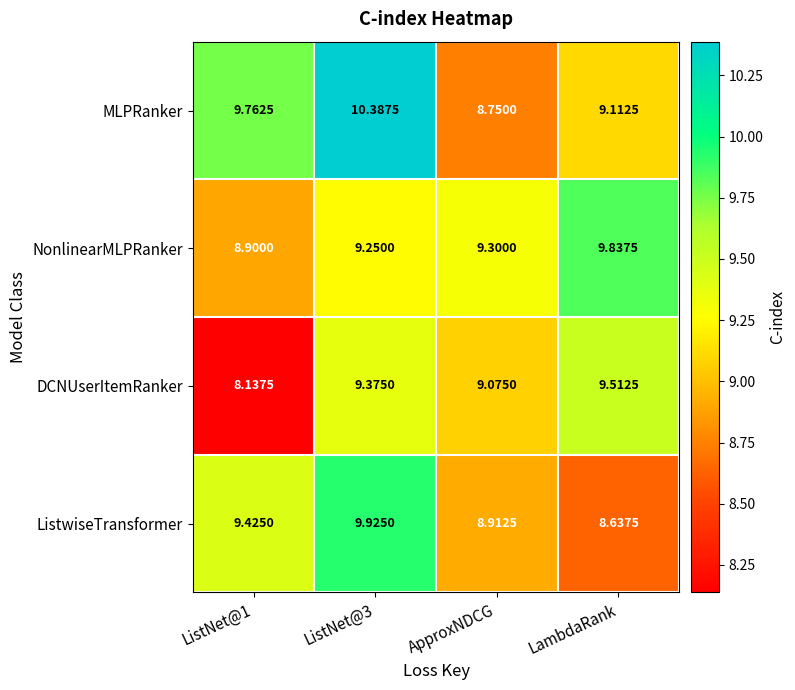

Which series has the widest spread of values?

MLPRanker